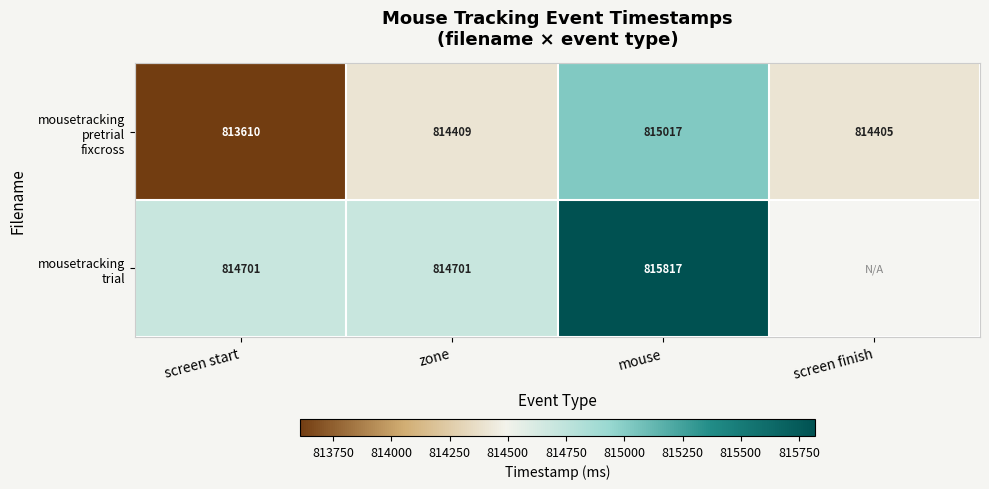

What is the difference between the highest and lowest values at screen start?

1091